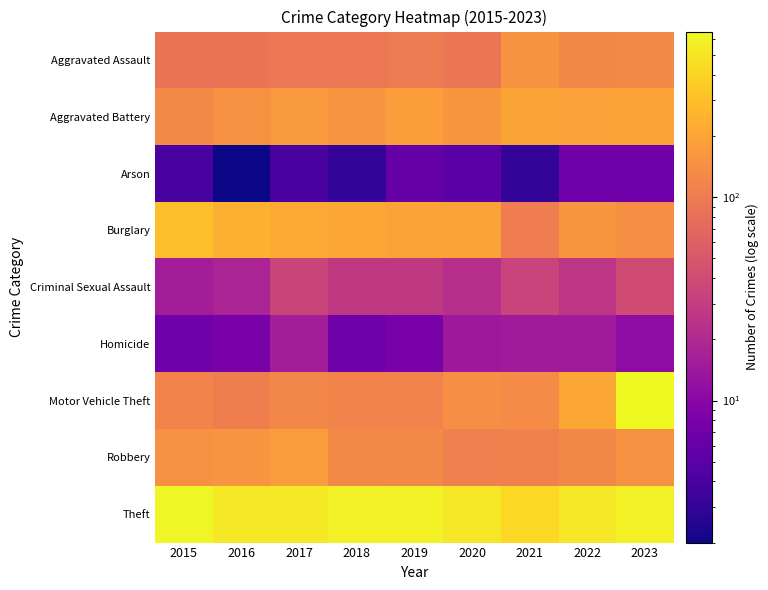

Reading left to right, extract all data points from this chart.

Aggravated Assault: 2015=89	2016=88	2017=92	2018=94	2019=100	2020=90	2021=149	2022=124	2023=129
Aggravated Battery: 2015=130	2016=146	2017=166	2018=157	2019=178	2020=159	2021=201	2022=191	2023=197
Arson: 2015=4	2016=2	2017=4	2018=3	2019=6	2020=5	2021=3	2022=7	2023=7
Burglary: 2015=292	2016=237	2017=218	2018=208	2019=195	2020=197	2021=103	2022=159	2023=138
Criminal Sexual Assault: 2015=16	2016=18	2017=35	2018=28	2019=28	2020=23	2021=34	2022=26	2023=40
Homicide: 2015=7	2016=8	2017=16	2018=7	2019=8	2020=14	2021=15	2022=15	2023=11
Motor Vehicle Theft: 2015=117	2016=106	2017=122	2018=117	2019=115	2020=140	2021=132	2022=210	2023=654
Robbery: 2015=146	2016=156	2017=176	2018=128	2019=130	2020=109	2021=112	2022=123	2023=146
Theft: 2015=613	2016=528	2017=530	2018=590	2019=590	2020=521	2021=417	2022=520	2023=588